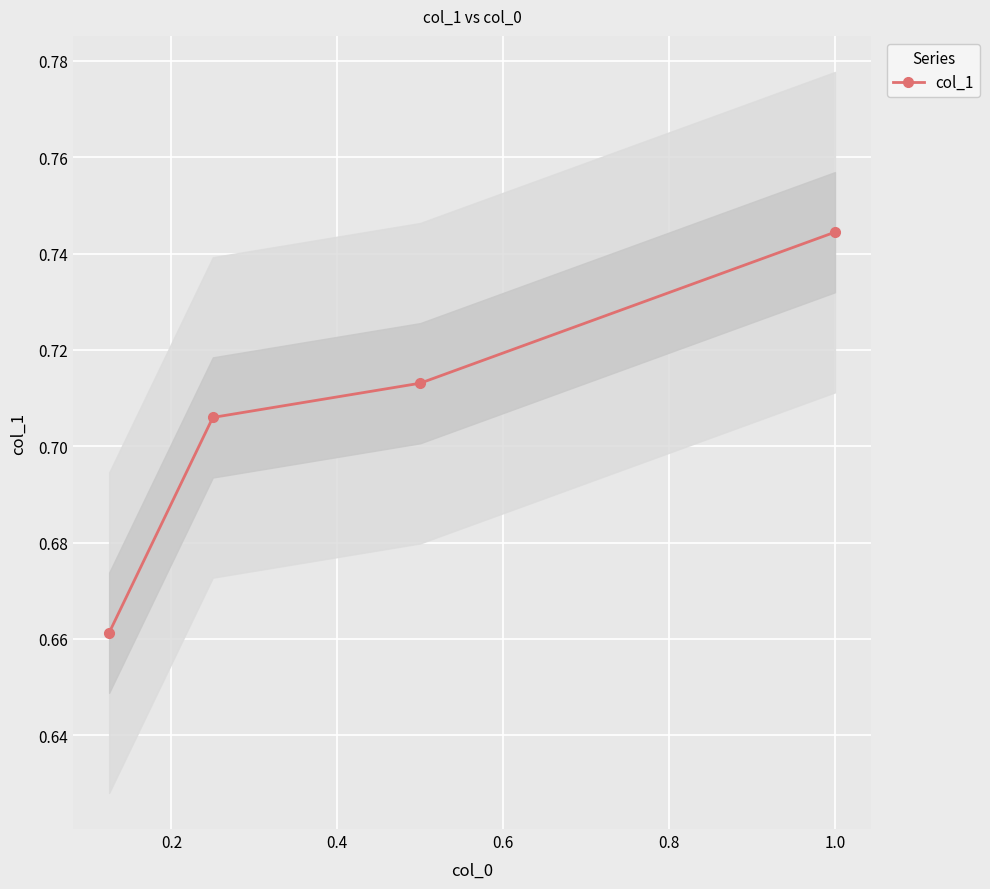

Does the chart display data point markers on the line(s)?

Yes